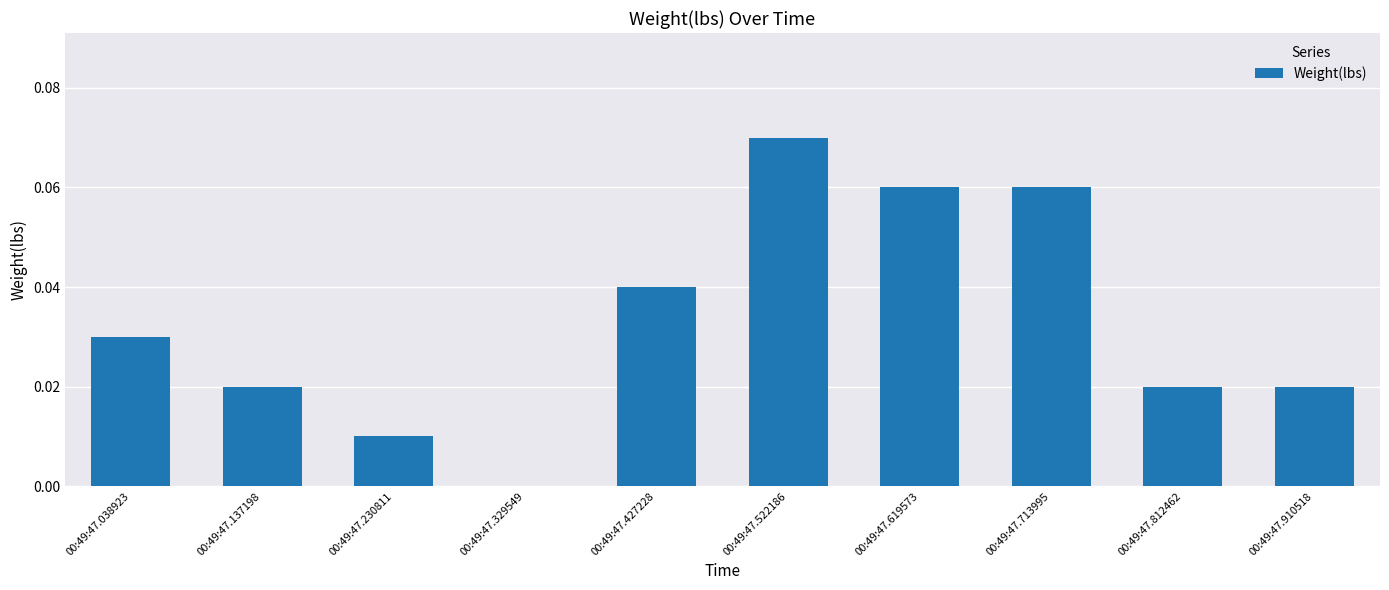

At which category does the chart reach its peak across all series?

00:49:47.522186